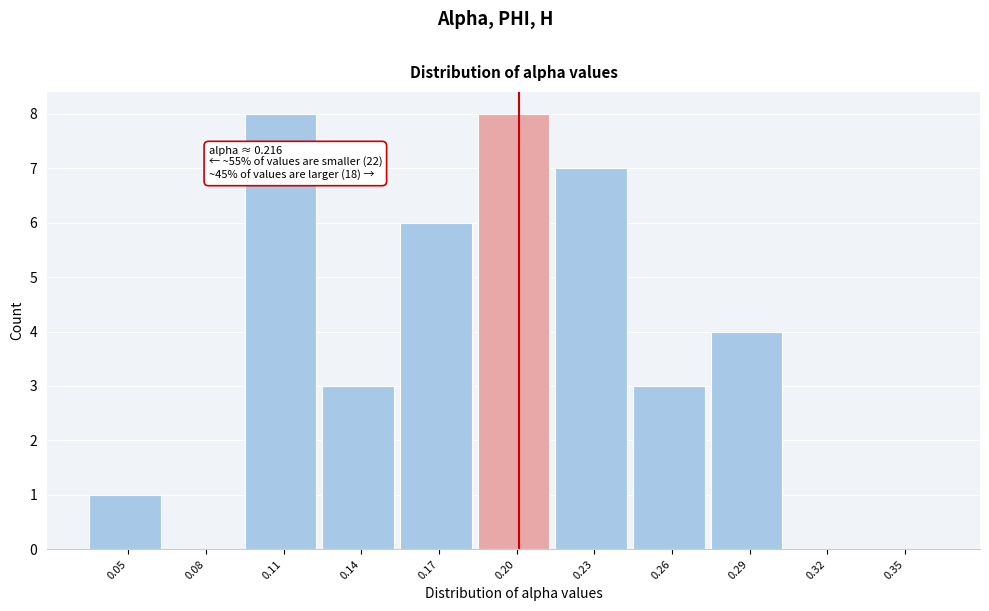

Reading left to right, what are all the values shown in this chart?

0.05=1	0.08=0	0.11=8	0.14=3	0.17=6	0.20=8	0.23=7	0.26=3	0.29=4	0.32=0	0.35=0